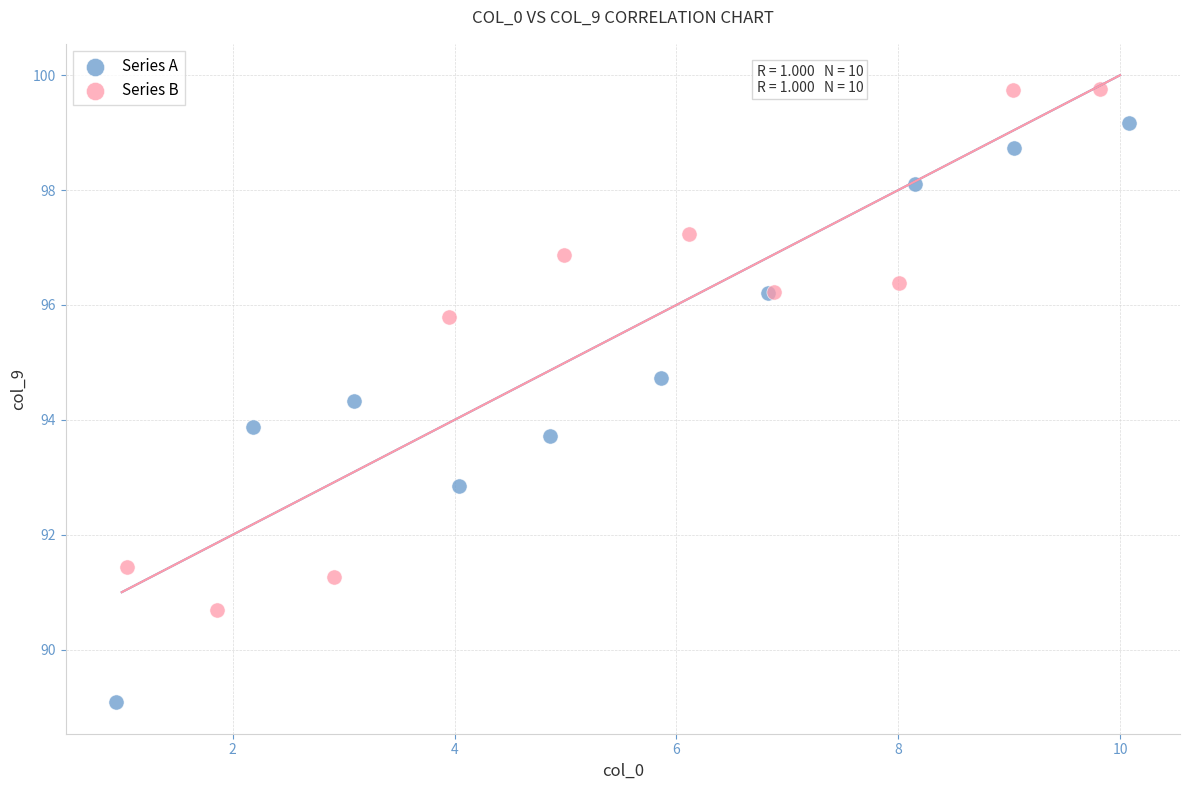

Which series has the largest Y range (max minus min)?

Series A